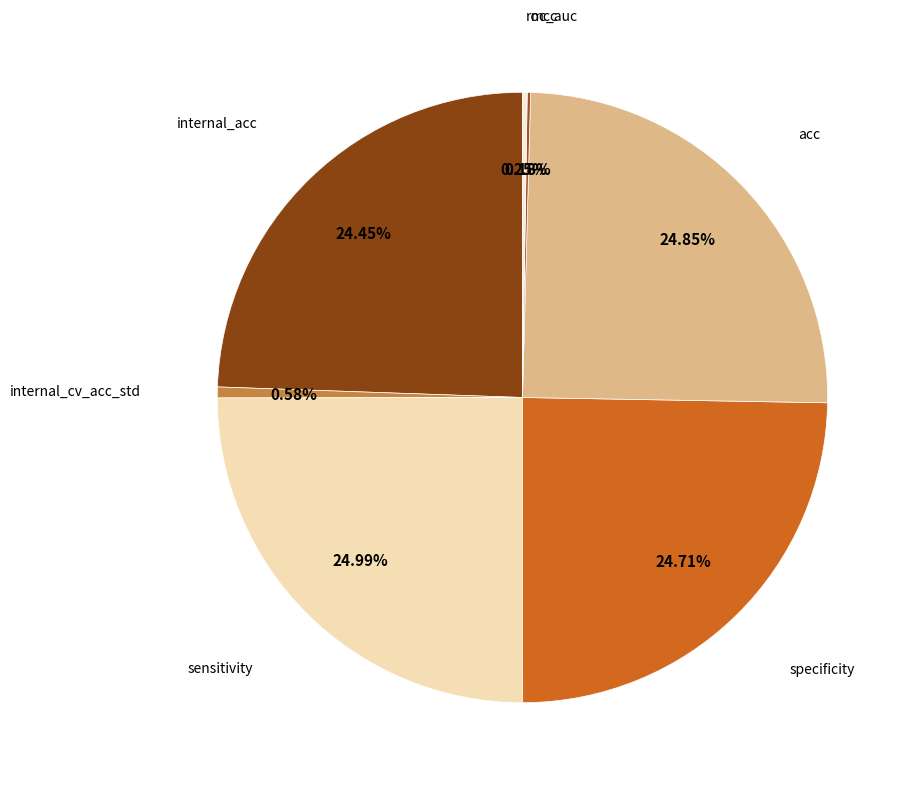

To the nearest percent, what percentage of the pie is acc?

25%